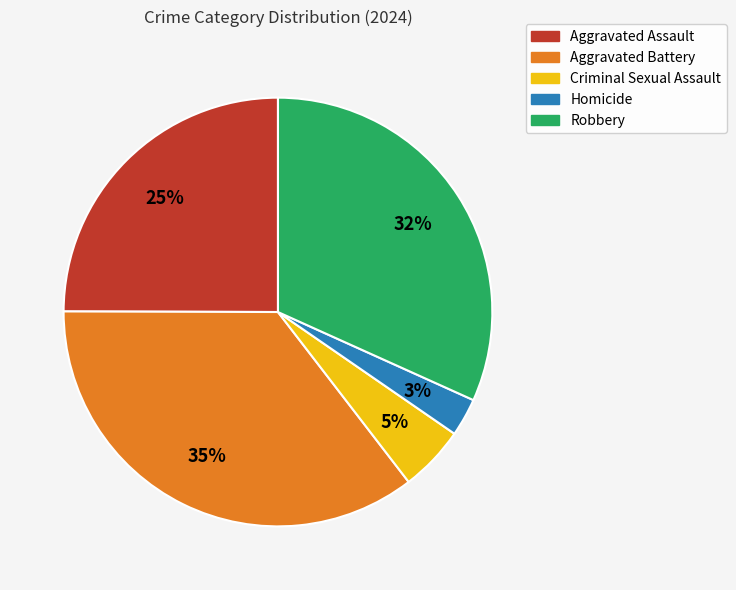

Does Aggravated Assault represent more than half of the total?

No